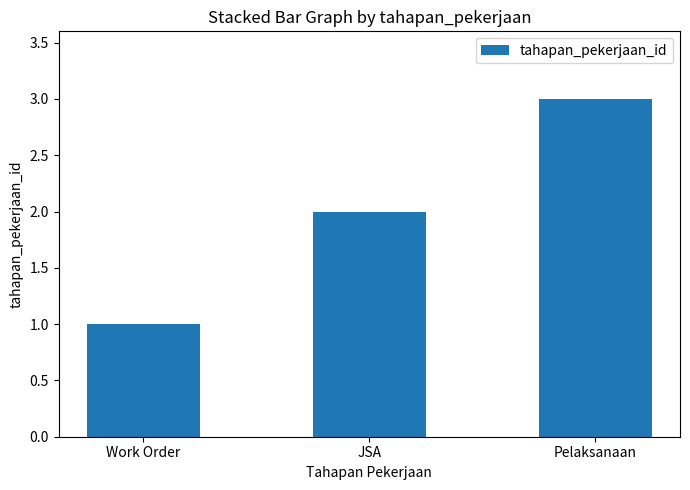

Reading right to left, what are all the values shown in this chart?

Pelaksanaan=3	JSA=2	Work Order=1